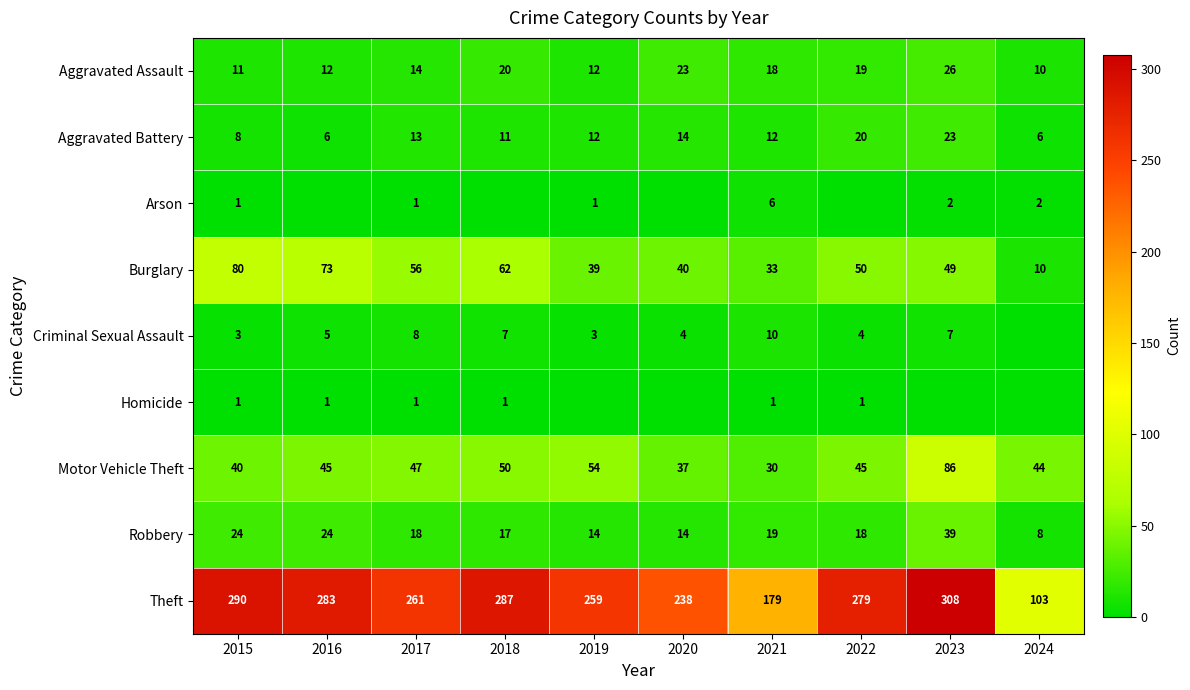

What is the difference between the maximum and second lowest values in the Robbery series?

25